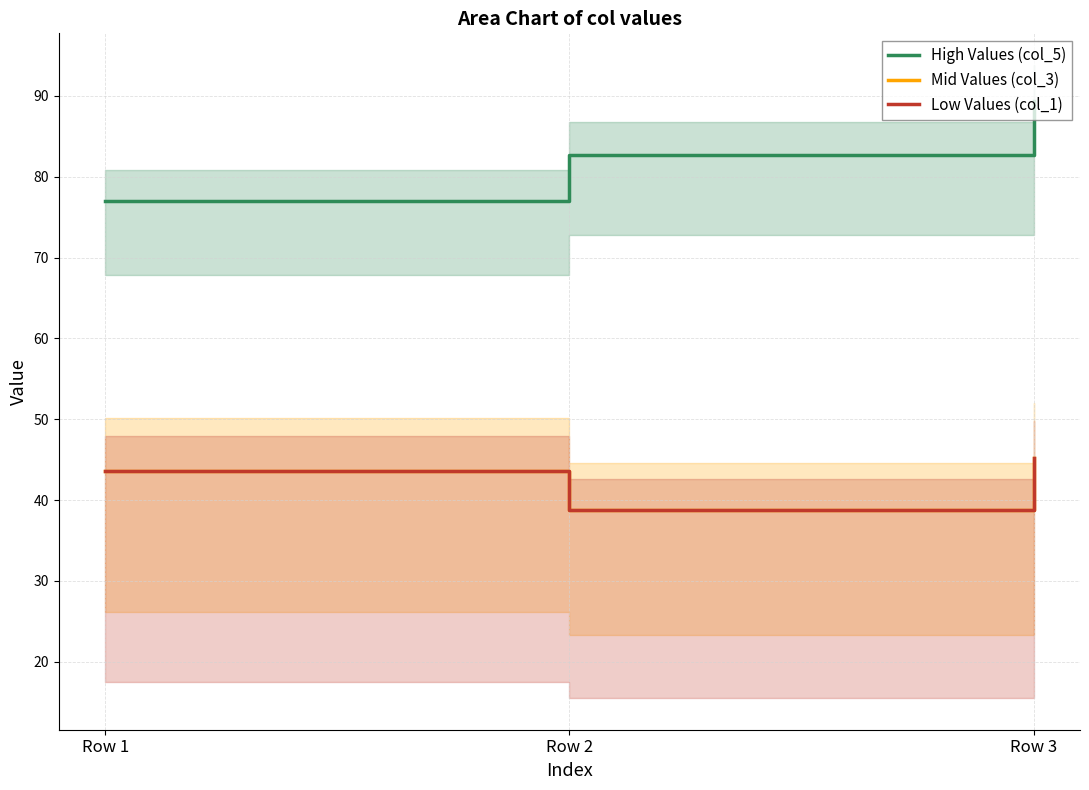

Which series has the largest range (max minus min)?

High Values (col_5)